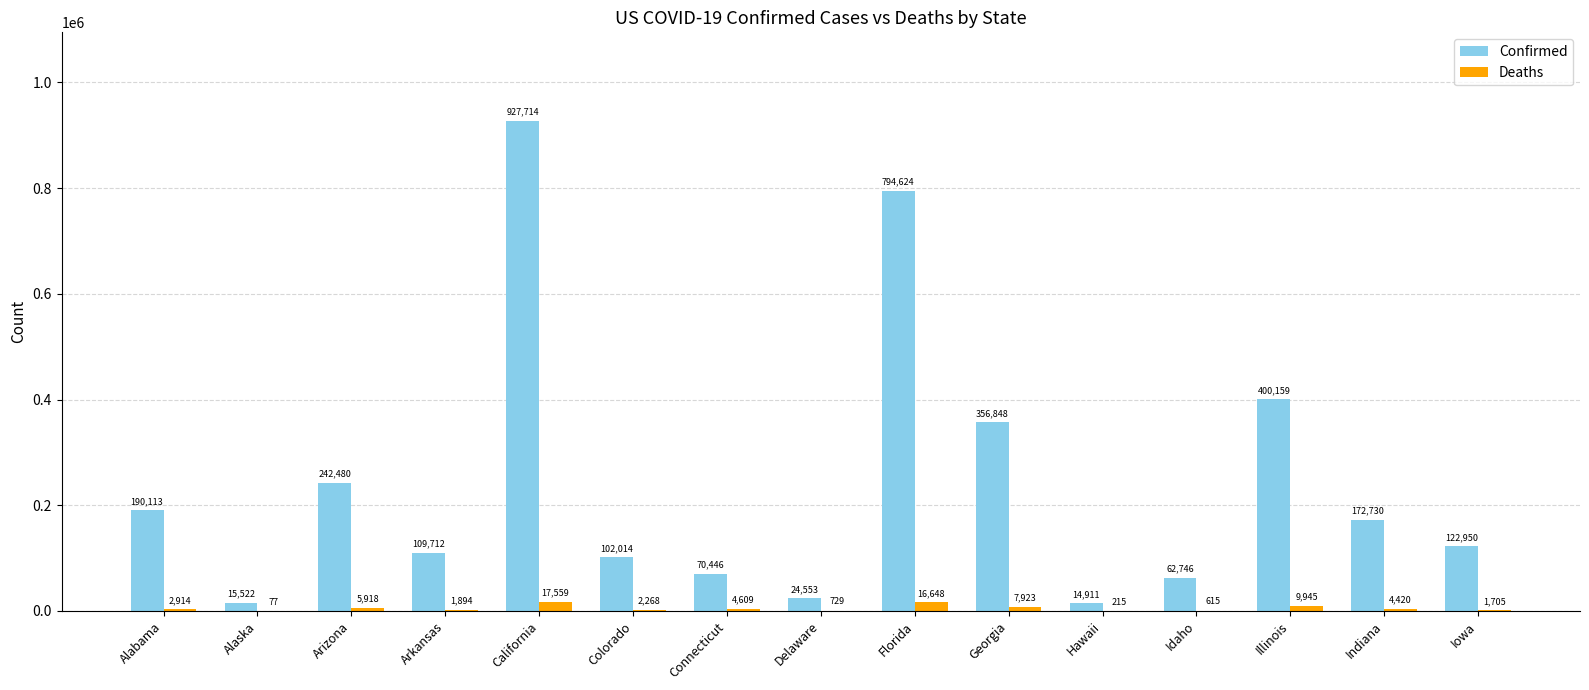

Where is Deaths nearest to the value 8818?

Georgia